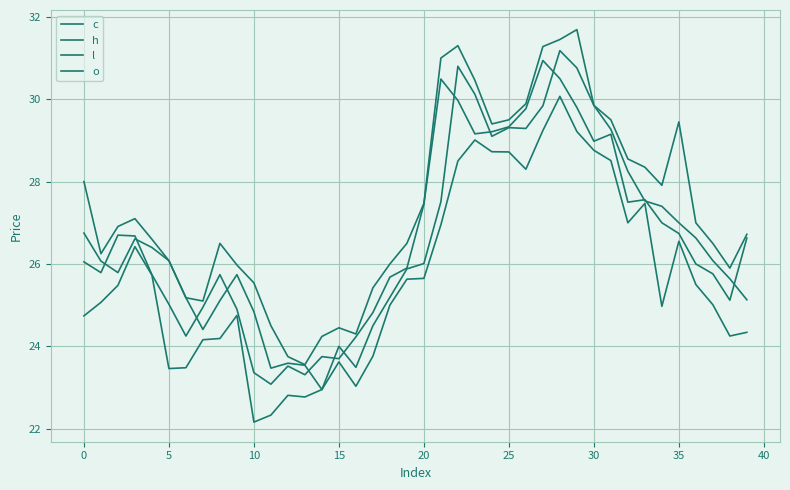

Rank the series by their maximum value, from lowest to highest.

l, c, o, h